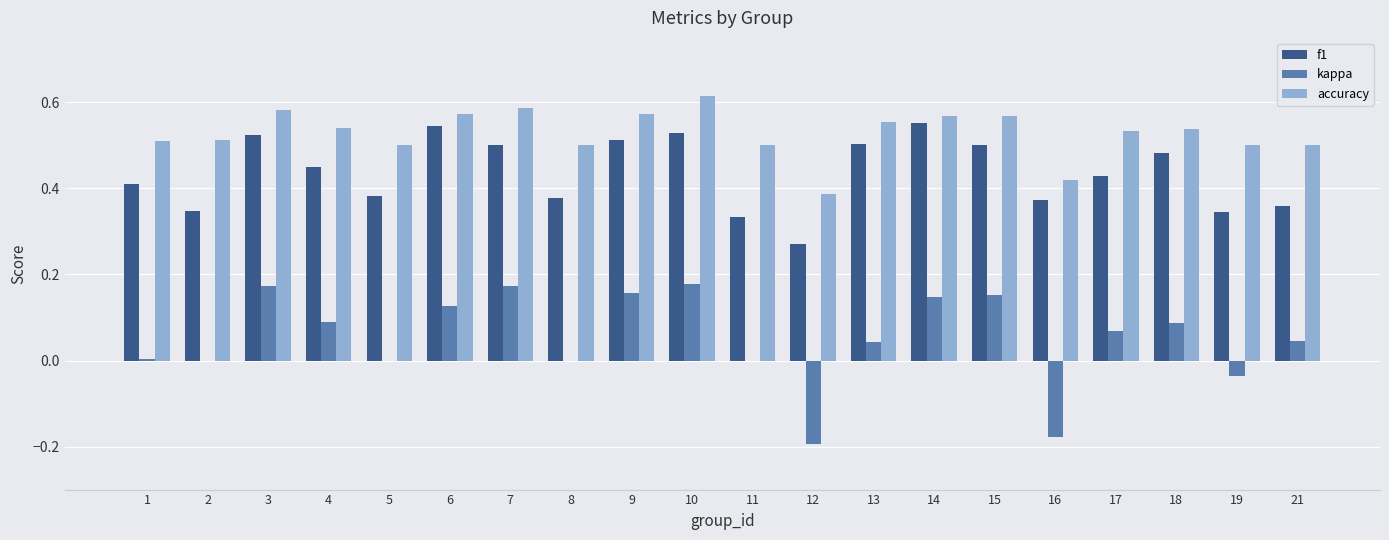

The value of accuracy at 5 is 0.5. True or false?

True